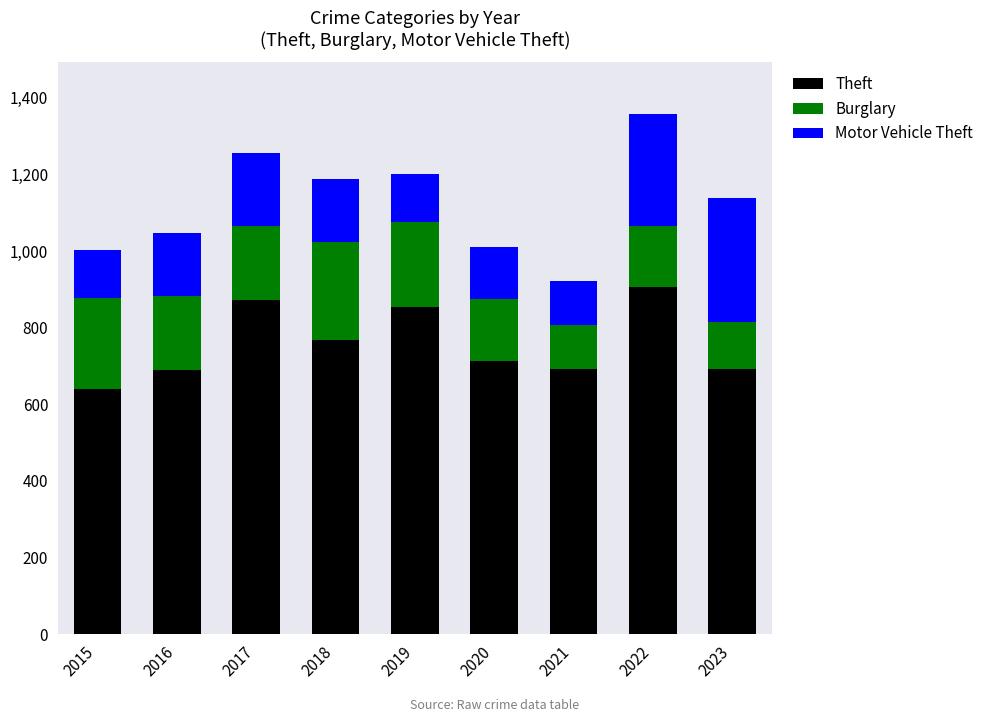

What is the difference between the second highest and second lowest values in the Theft series?

184